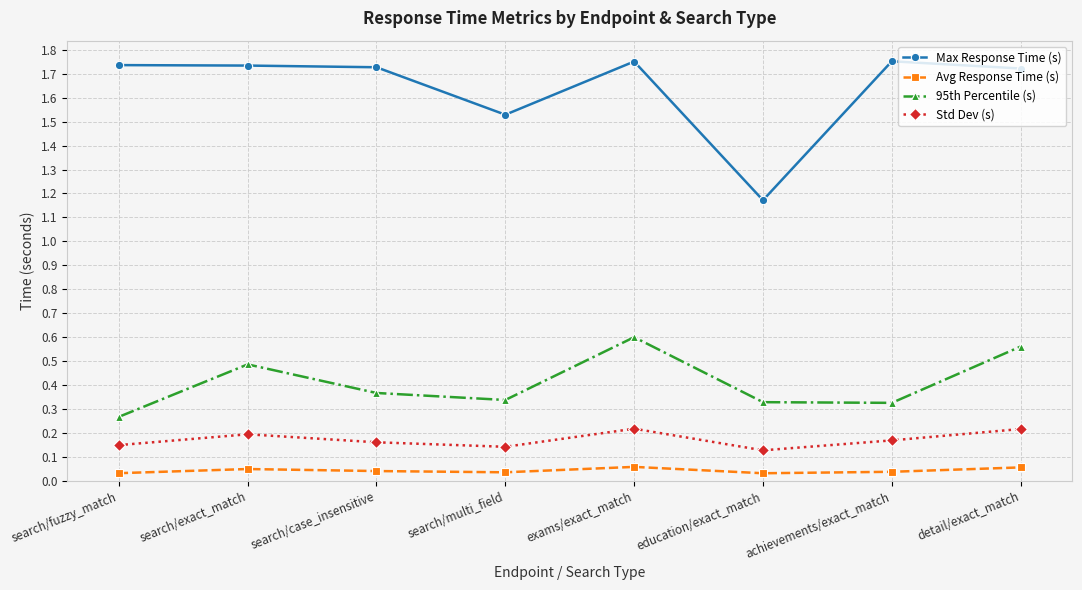

What position from the right is search/case_insensitive?

6